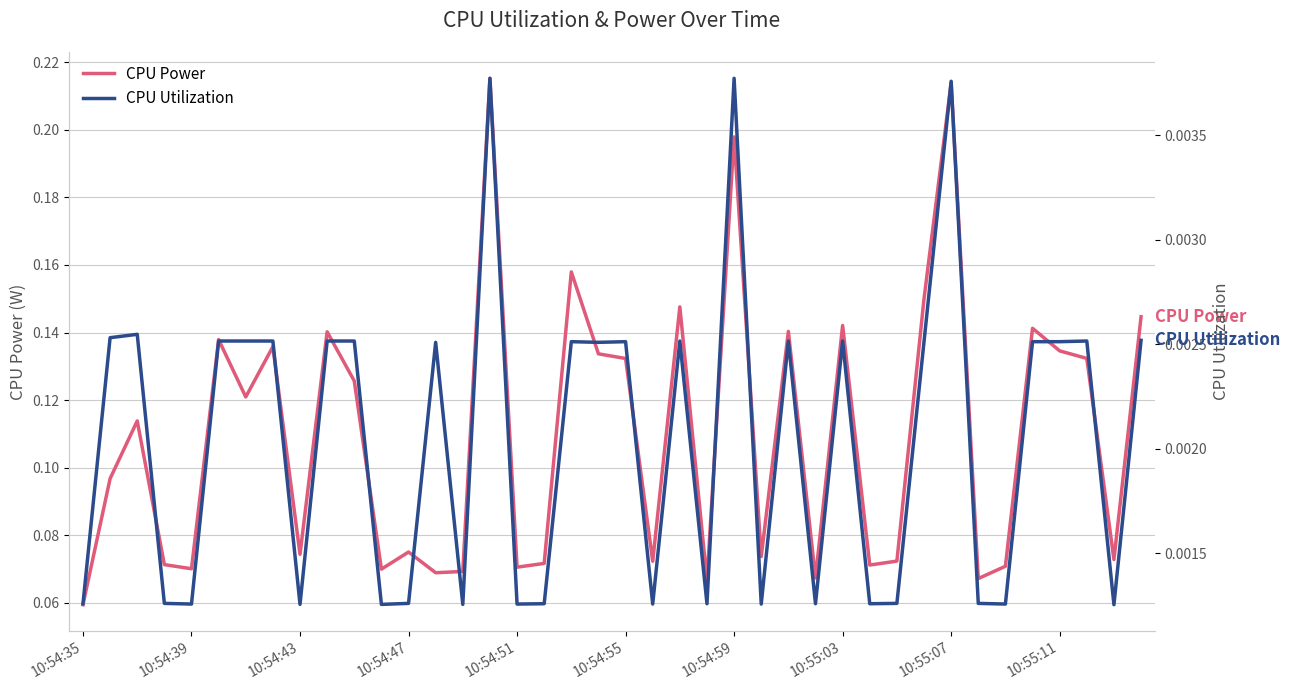

In CPU Utilization, how many points are higher than both neighbors (excluding endpoints)?

11